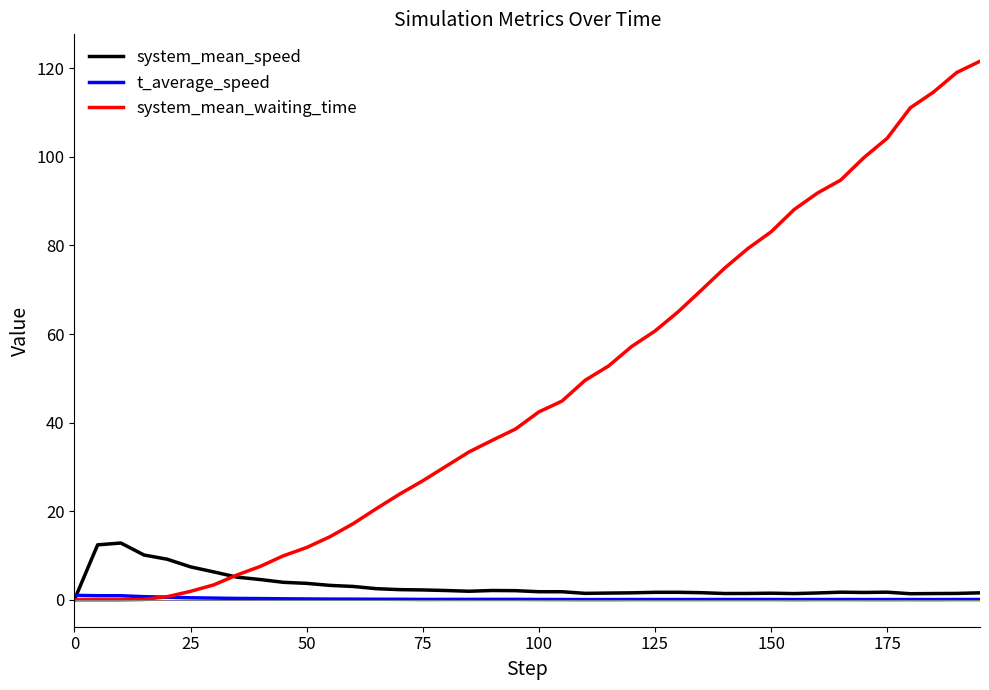

What is the maximum value shown in the chart?

121.6